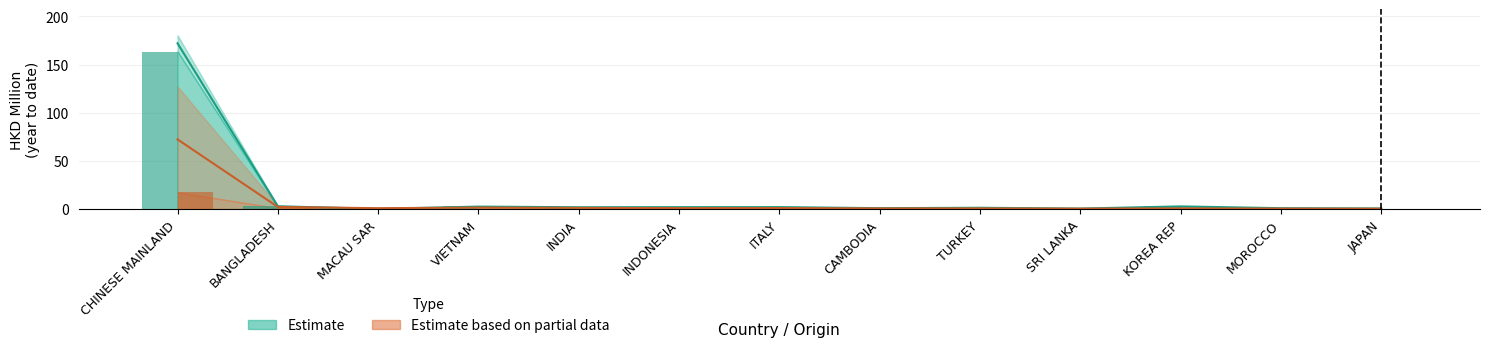

What is the value of the 201812 bar at the 1st from the left?

163.6